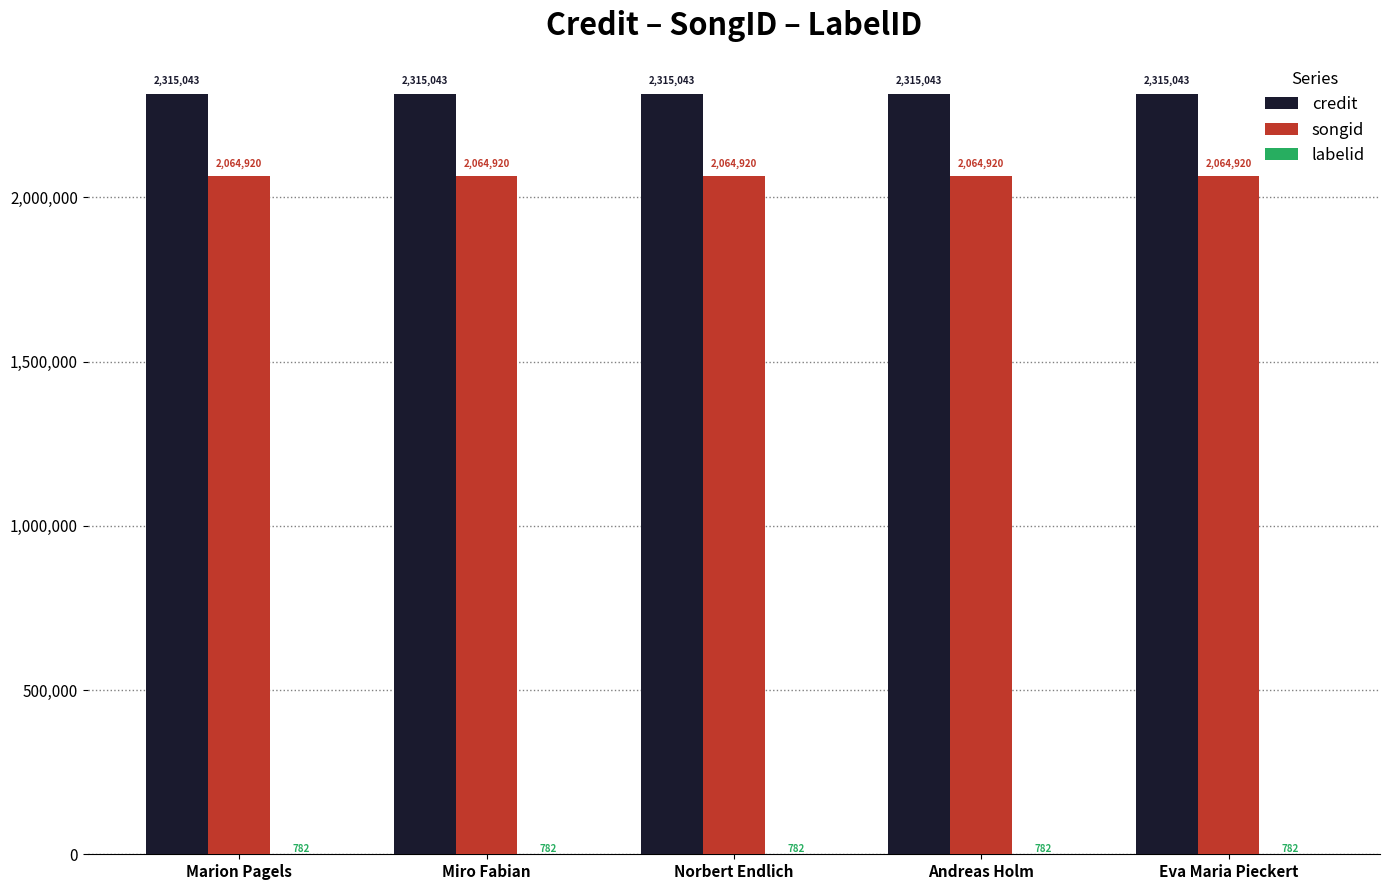

What is the greatest value displayed?

2315043